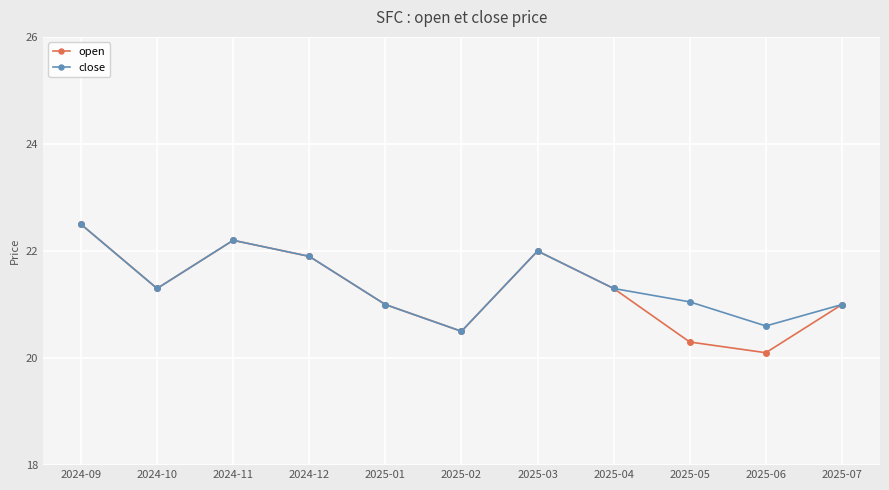

True or false: open has more than 0 interior local peaks.

True